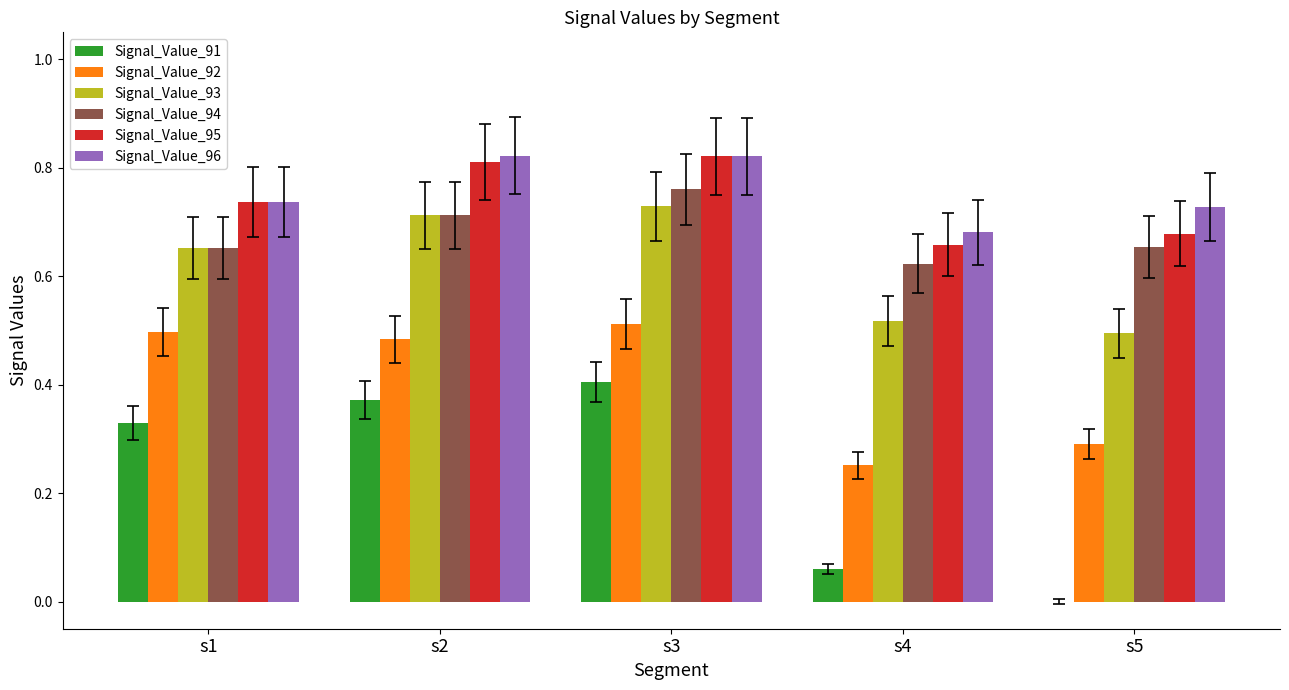

How many categories are shown in the chart?

5